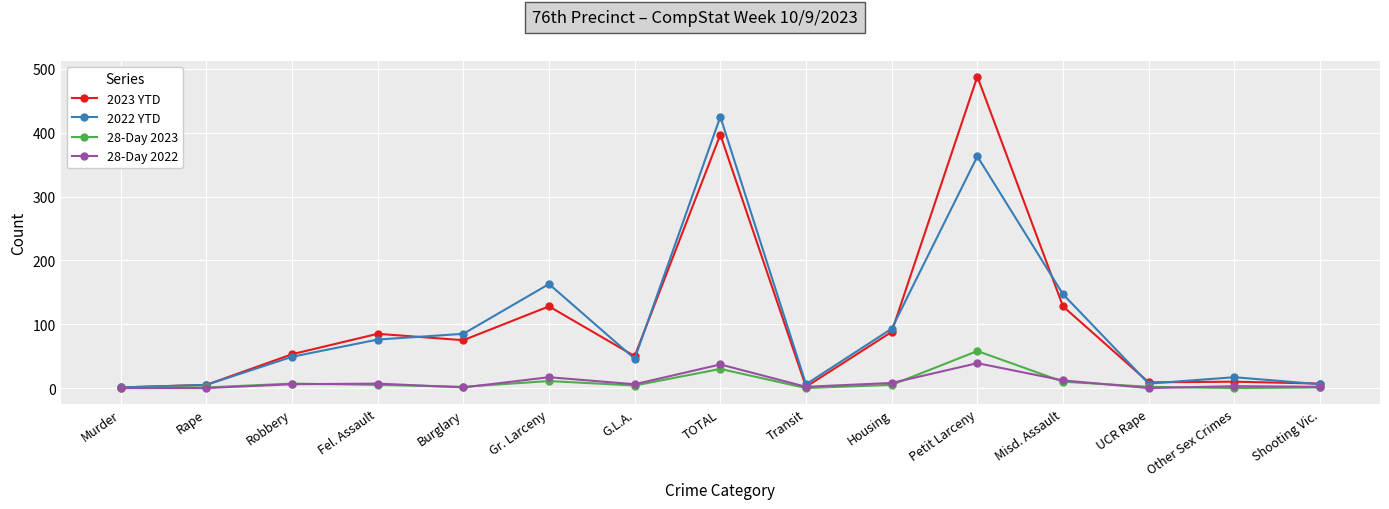

At which category is the sum across all series the highest?

Petit Larceny